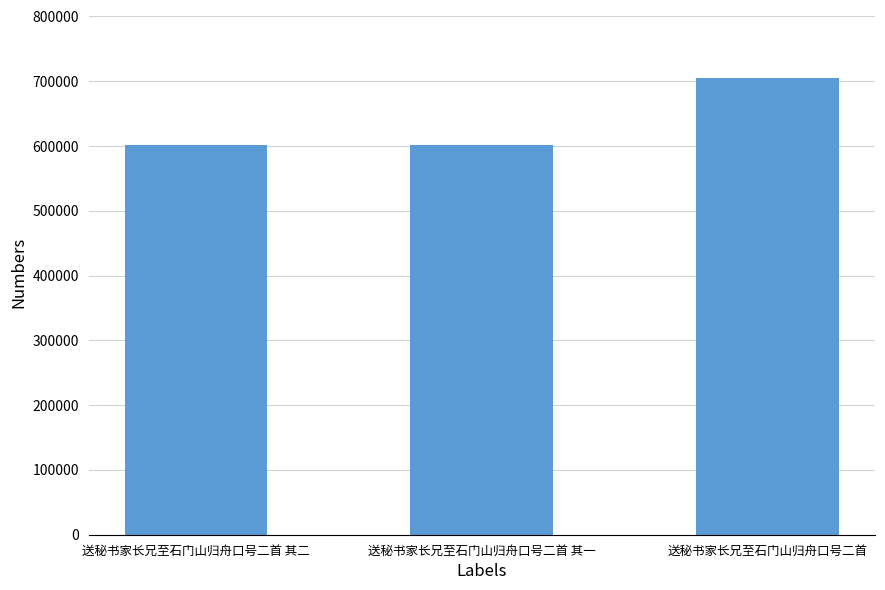

True or false: the data shows 601031 at 送秘书家长兄至石门山归舟口号二首 其一.

True